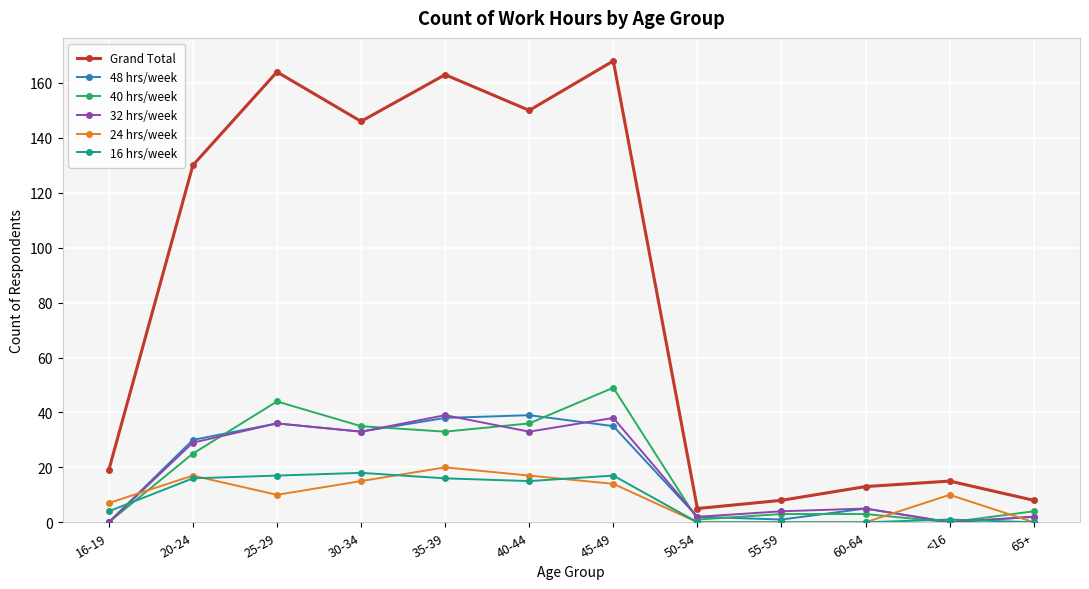

Read the Grand Total value at 55-59.

8